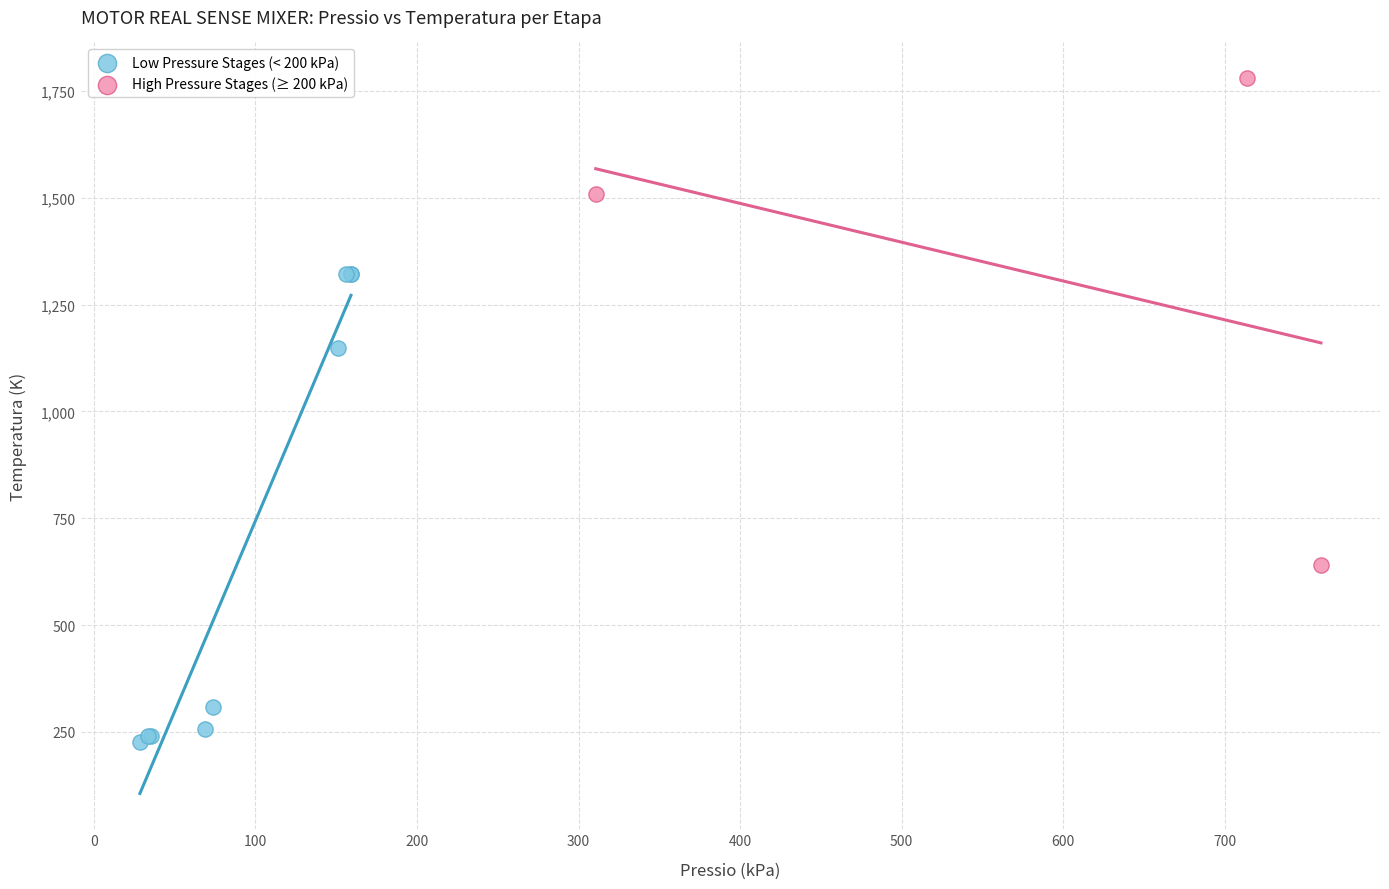

Which series reaches the maximum Y coordinate?

High Pressure Stages (≥ 200 kPa)